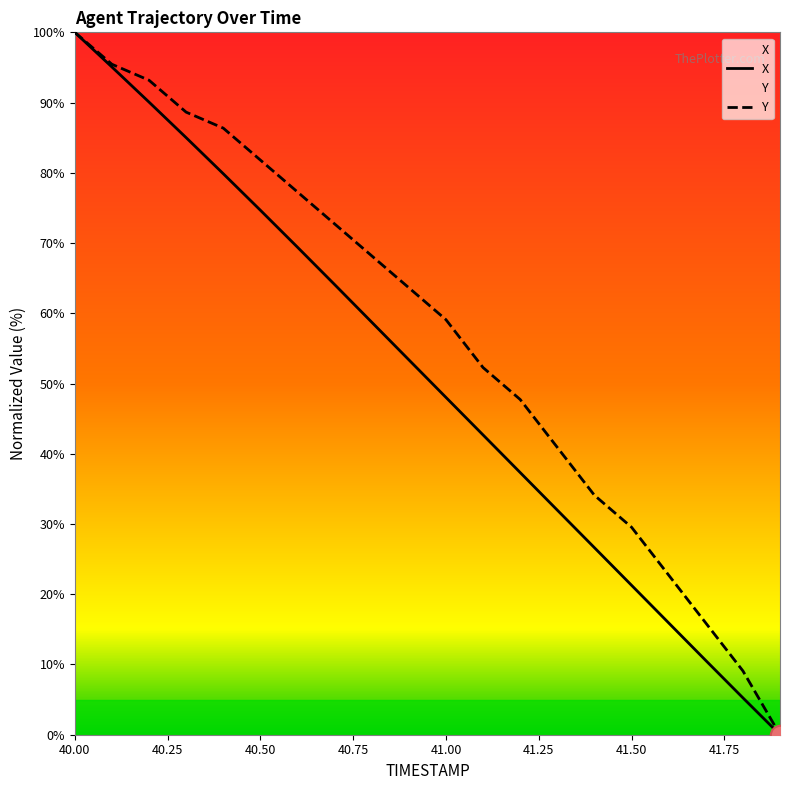

Which category has the lowest value across all series?

41.9